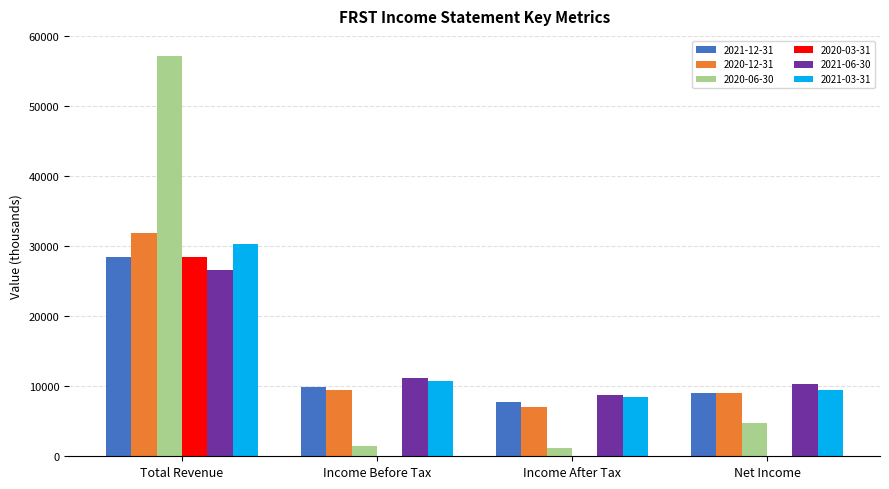

Which series has the widest spread of values?

2020-06-30